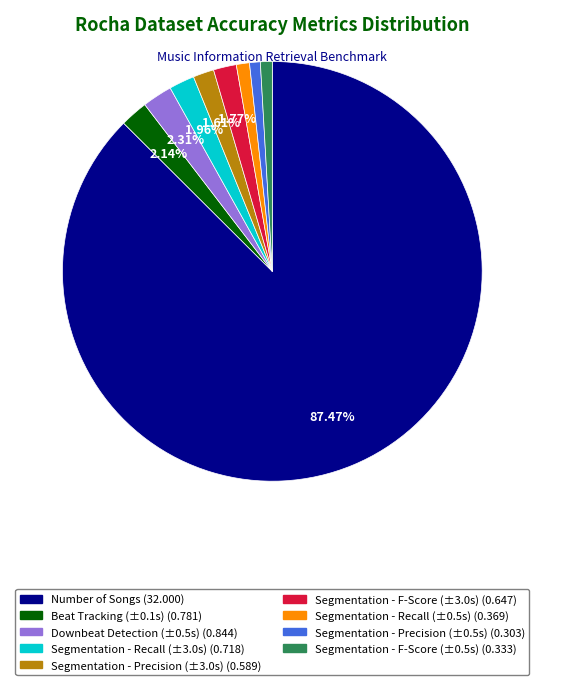

To the nearest percent, what is the difference between the largest and smallest slice percentages?

87%